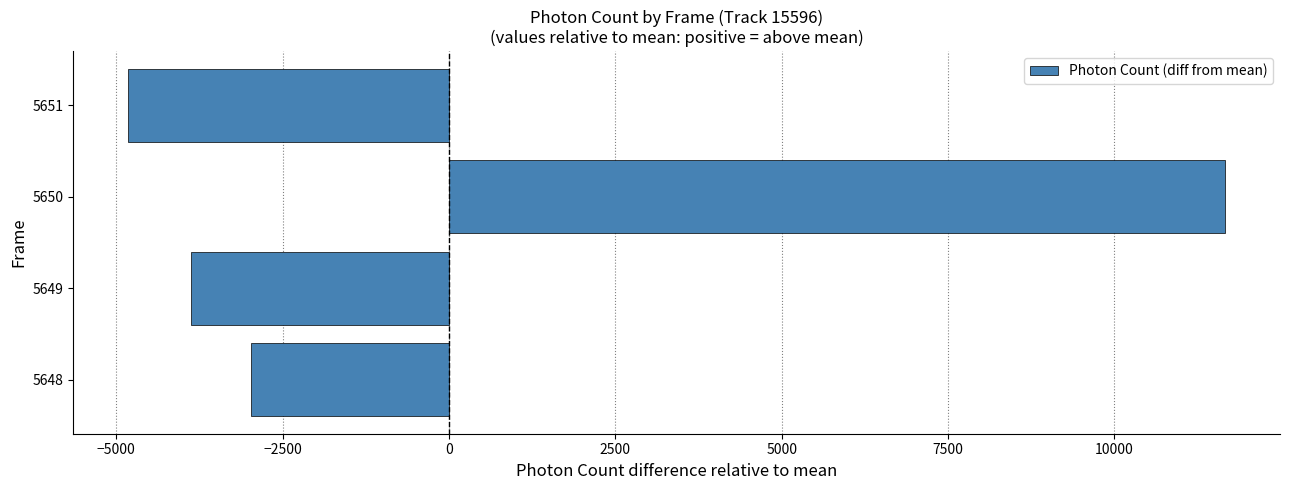

Reading top to bottom, list all the values displayed in this chart.

5651=-4822.7	5650=11666.0	5649=-3872.3	5648=-2971.1